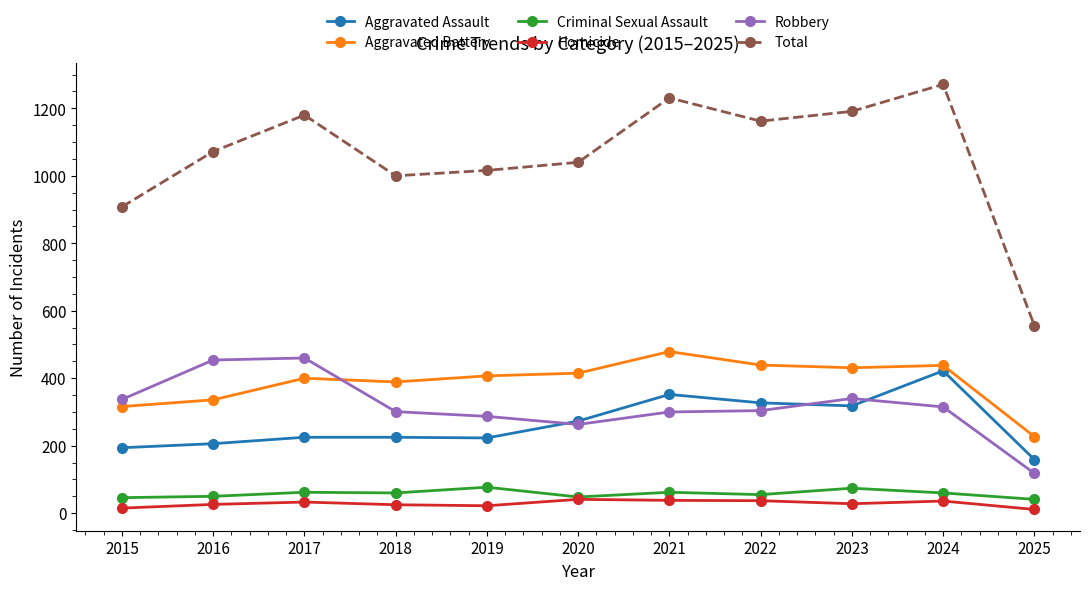

What is the sum of all Robbery values?

3479